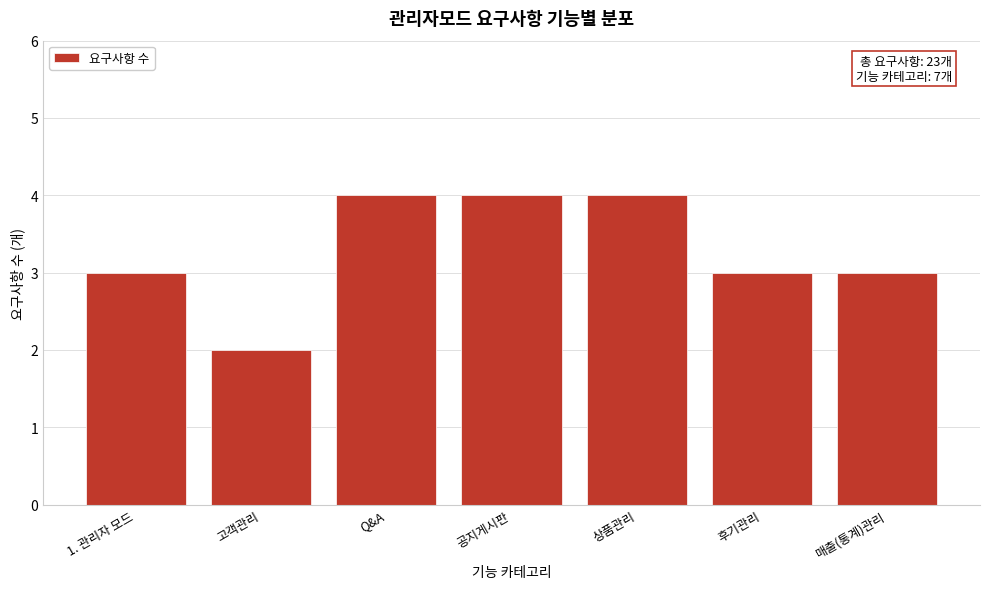

Reading left to right, what are all the values shown in this chart?

3	2	4	4	4	3	3